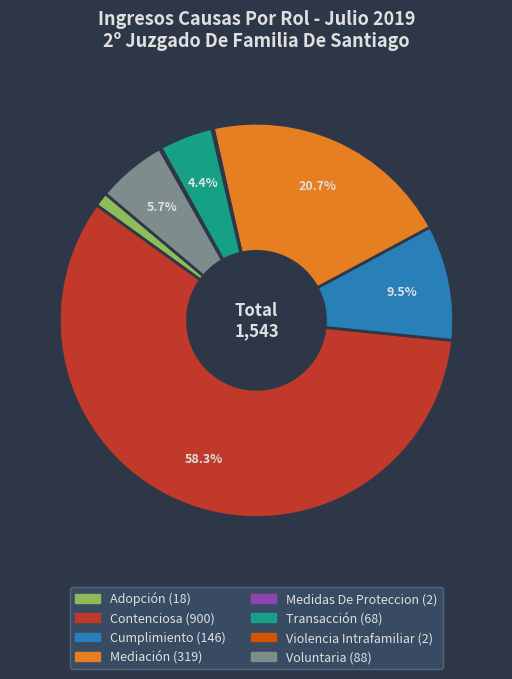

Between Contenciosa and Cumplimiento, which is larger?

Contenciosa